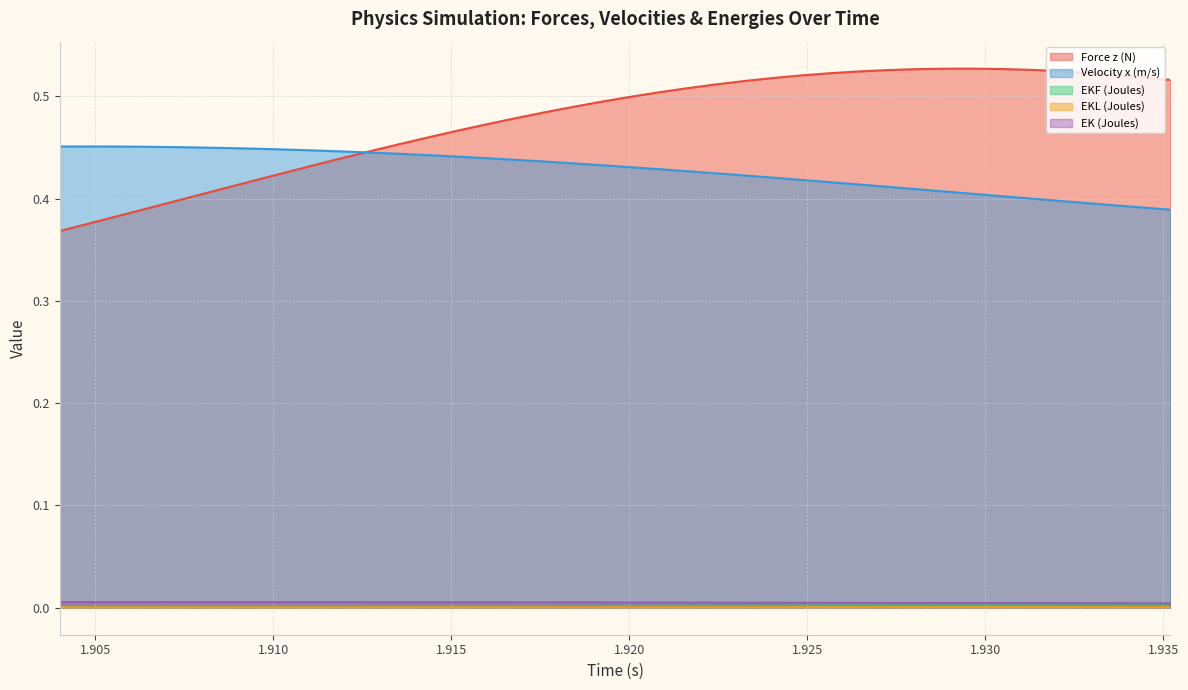

How many lines are shown in the chart?

5